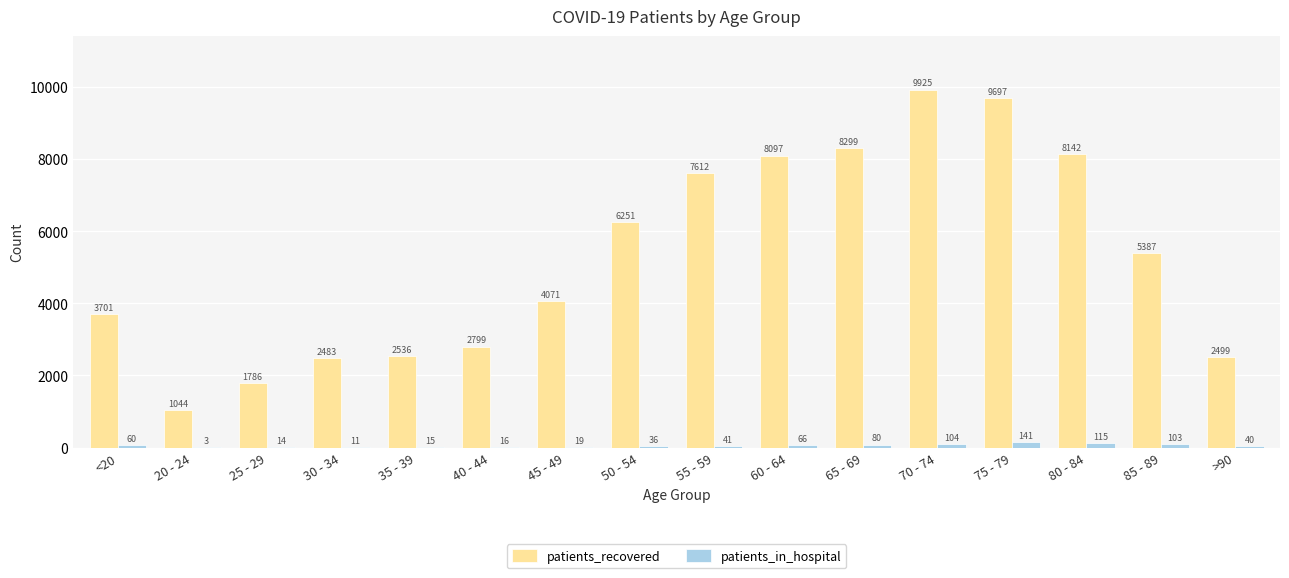

Which label corresponds to the largest value in the chart?

70 - 74